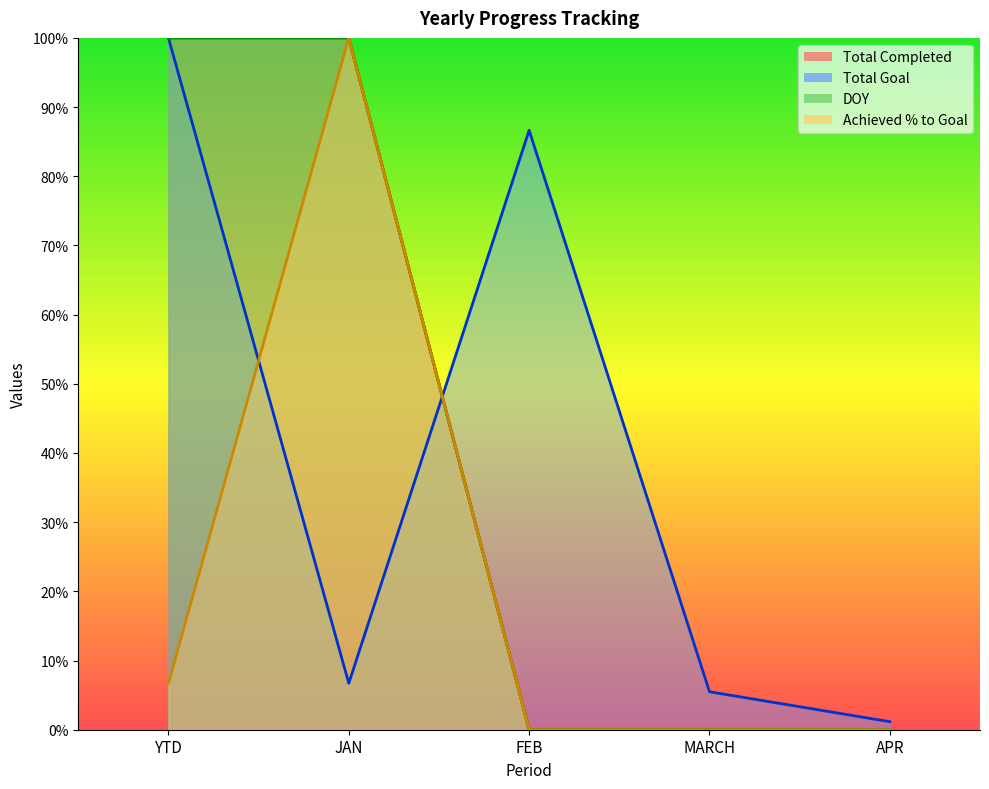

Between JAN and FEB, which series saw the biggest shift?

Total Completed